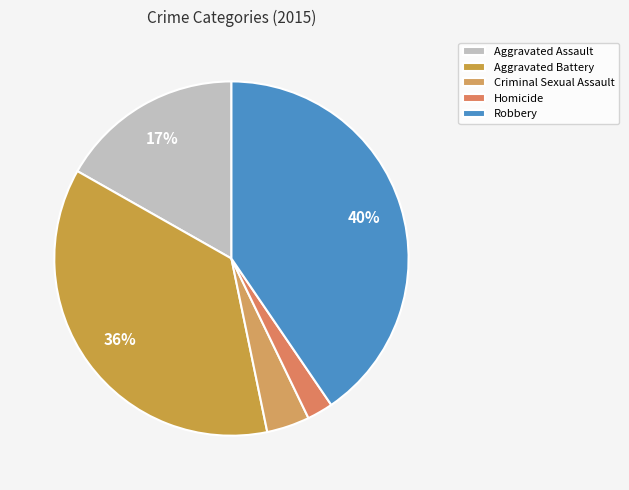

Combined, do Homicide and Robbery account for over 50%?

No